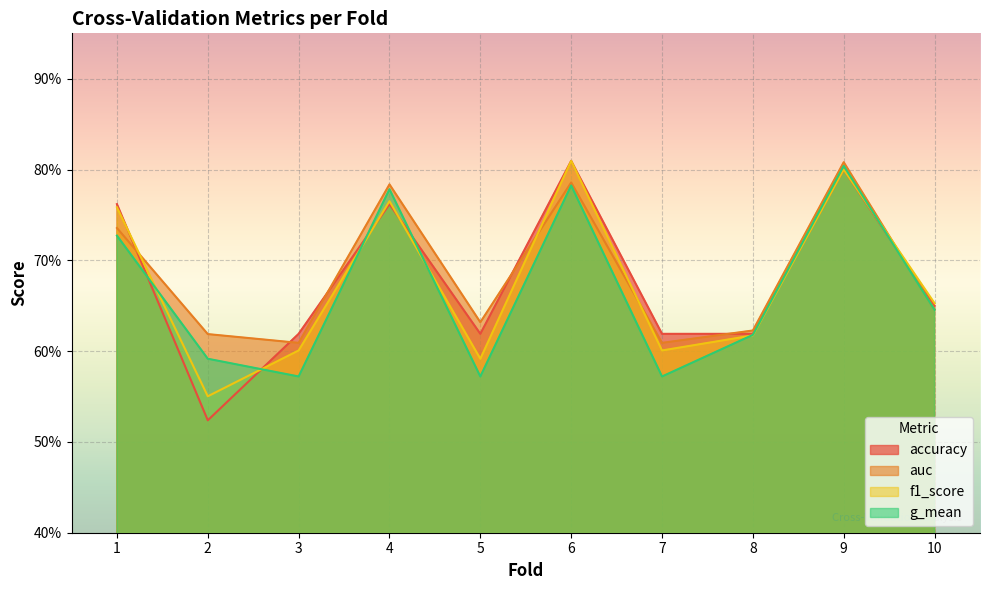

Which has a higher value, 8 or 4?

4